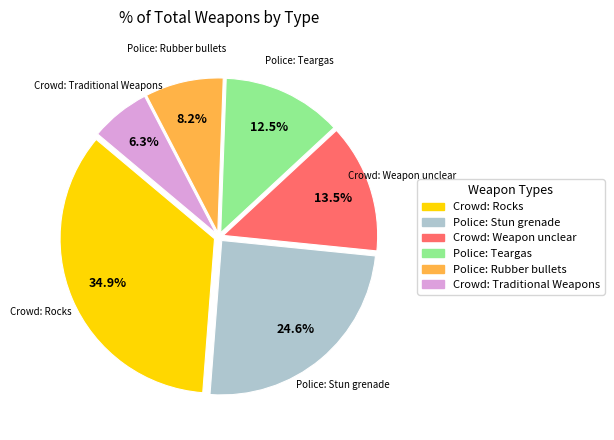

Which category has the smallest portion of the pie?

Crowd: Traditional Weapons